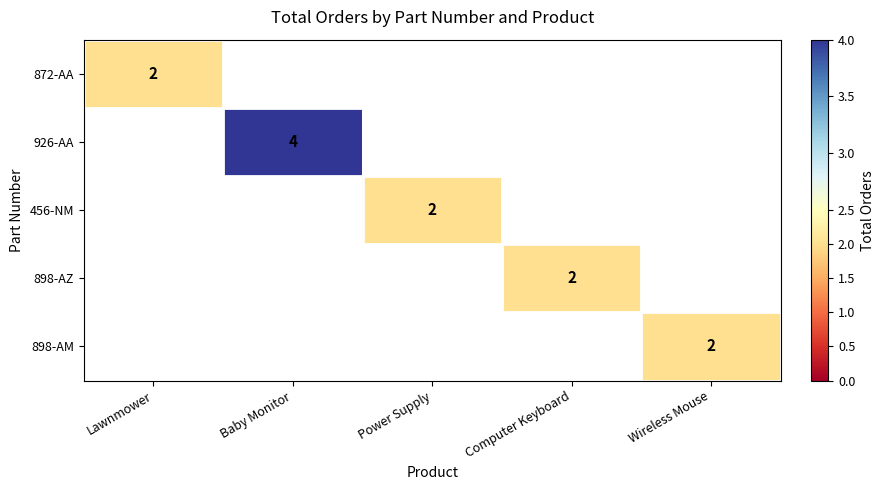

True or false: 456-NM has a value of 3 at Power Supply.

False